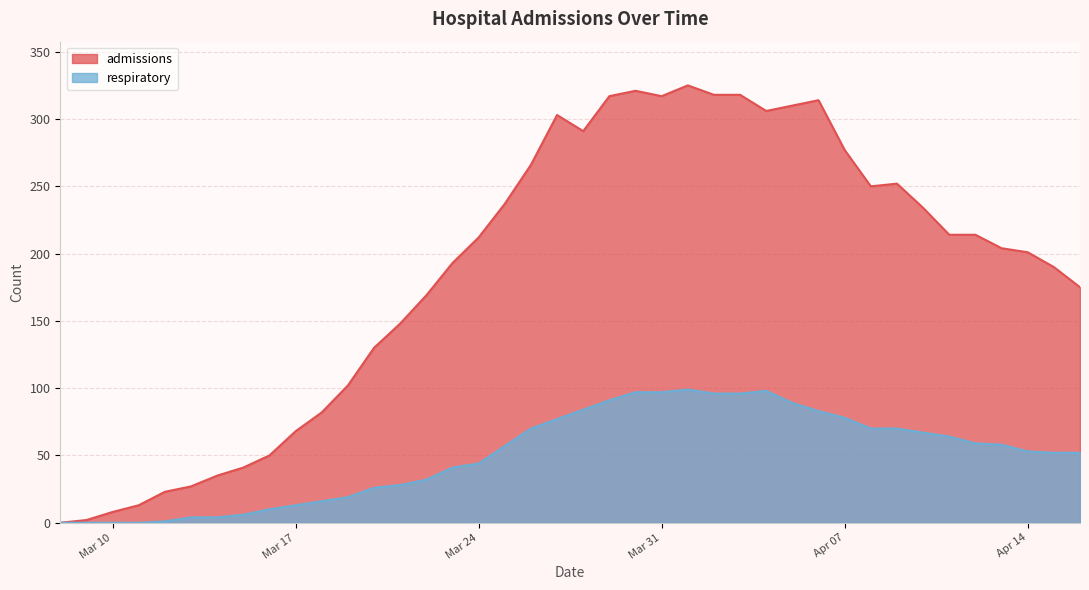

Which has a higher value, 2020-04-02 or 2020-04-11?

2020-04-02